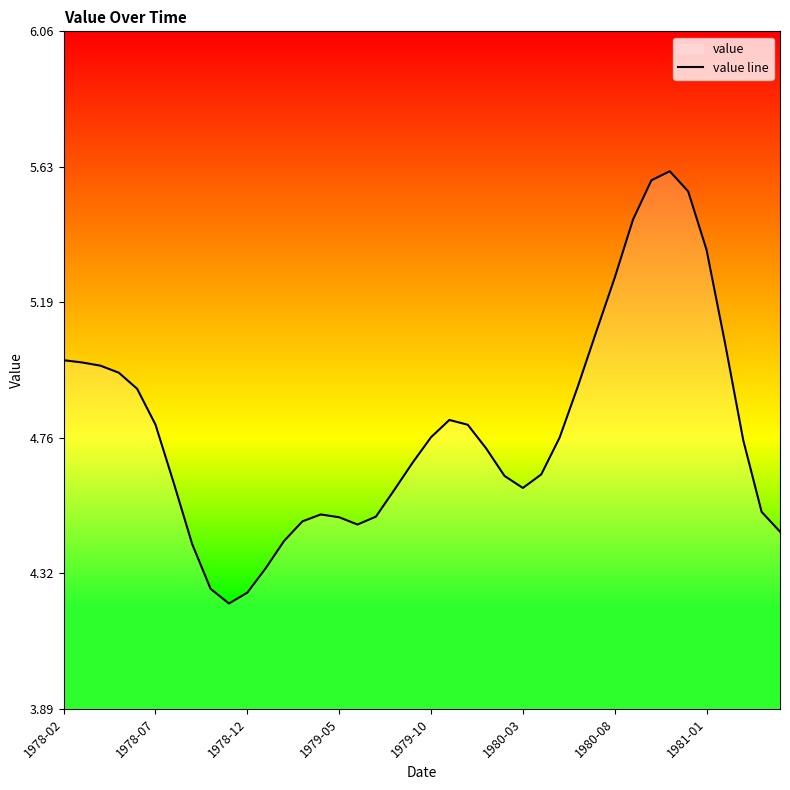

Where is the first local minimum?

9